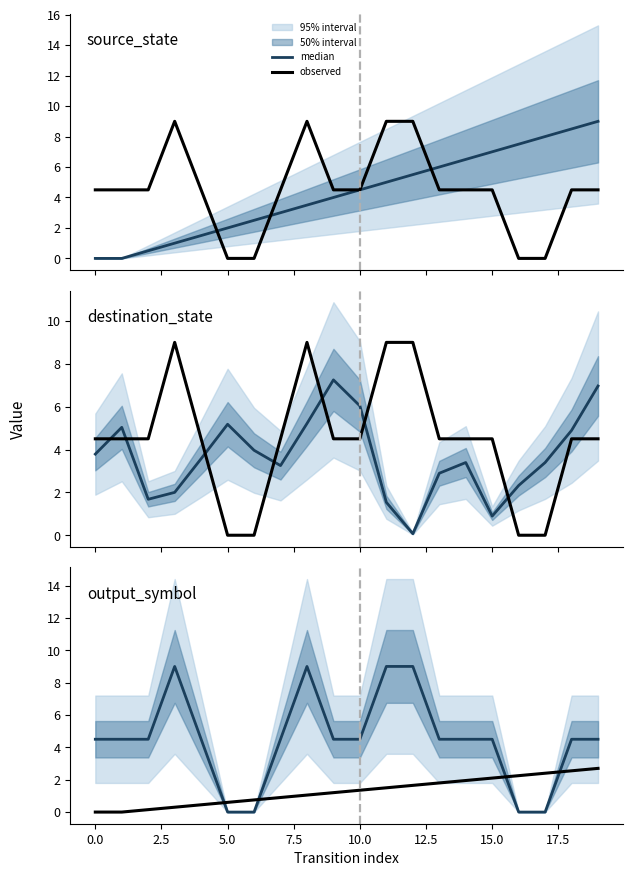

How many lines are shown in the chart?

2